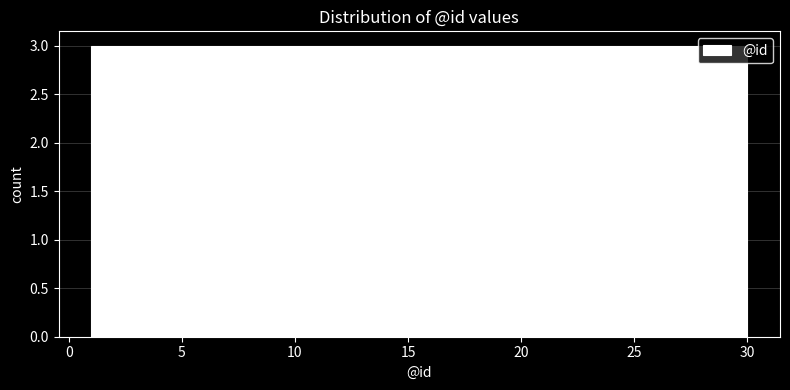

Reading left to right, list every bar in this chart as the range it spans on the x-axis followed by its height. Neither the bar edges nor the heights are printed on the chart, so give them approximately, as read against the axes.

1.0 to 3.9: 3
3.9 to 6.8: 3
6.8 to 9.7: 3
9.7 to 12.6: 3
12.6 to 15.5: 3
15.5 to 18.4: 3
18.4 to 21.3: 3
21.3 to 24.2: 3
24.2 to 27.1: 3
27.1 to 30.0: 3